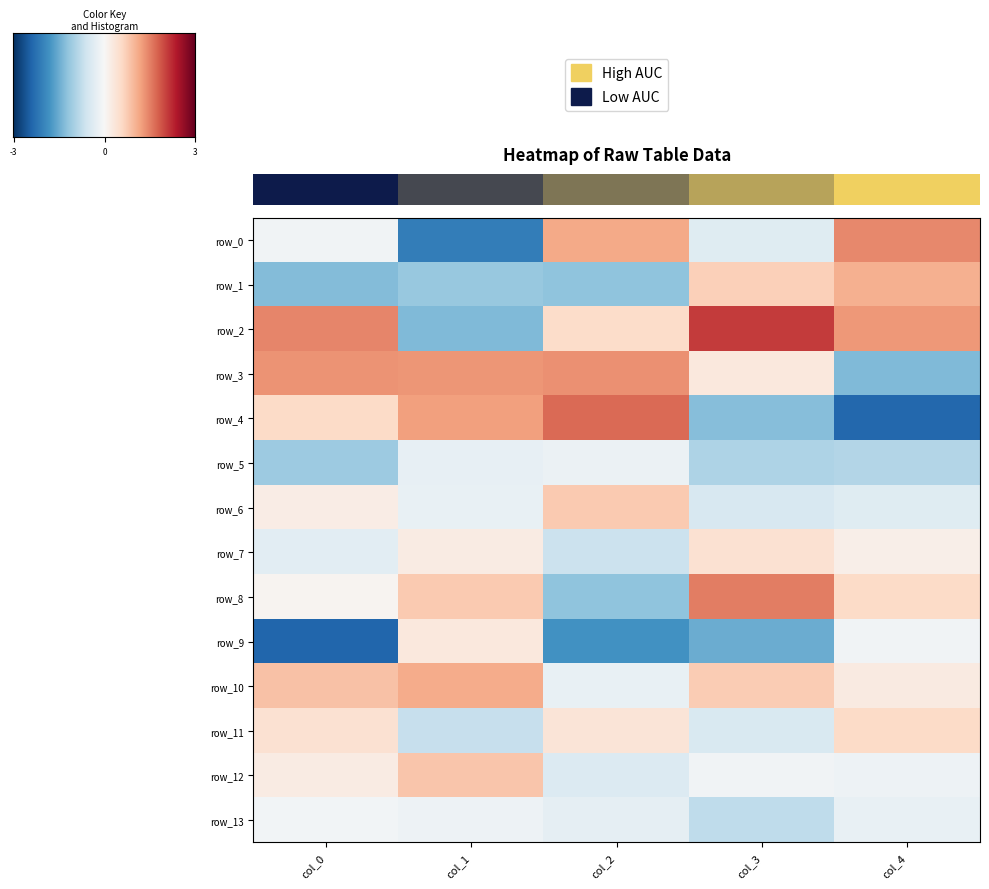

What is the highest value of the row_6 series?

0.8